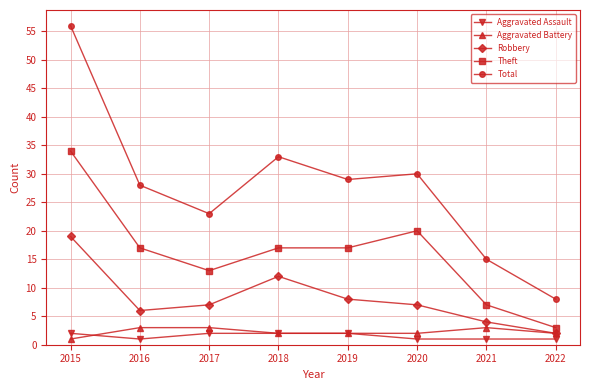

Is the value of Robbery at 2018 greater than the value of Aggravated Battery at 2020?

Yes